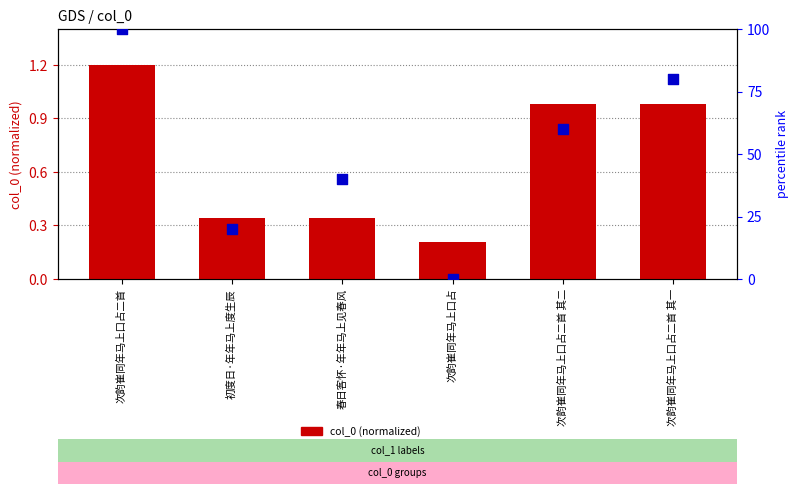

Which series has the largest total across all categories?

percentile rank within the sample